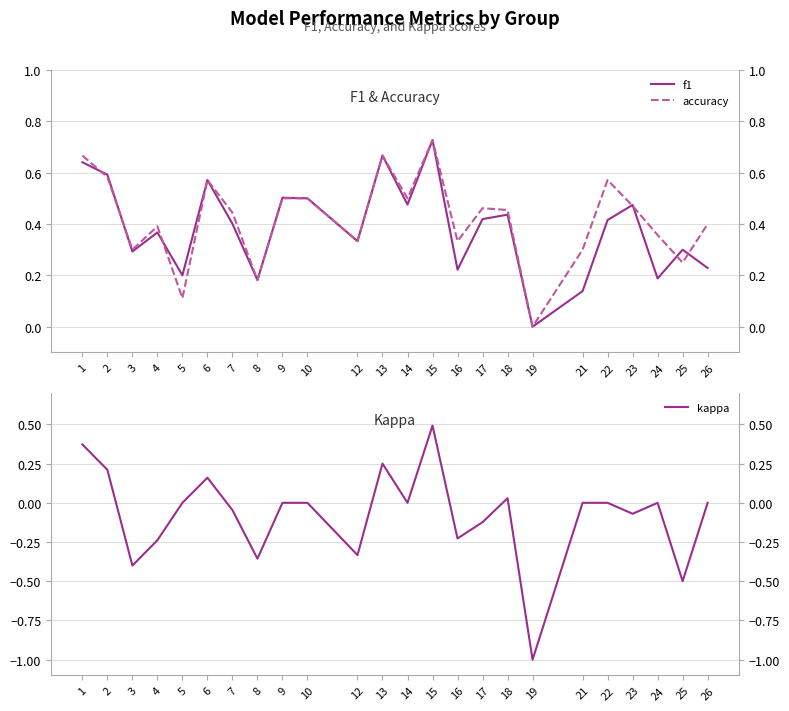

Is this an area chart (filled region under the line)?

No